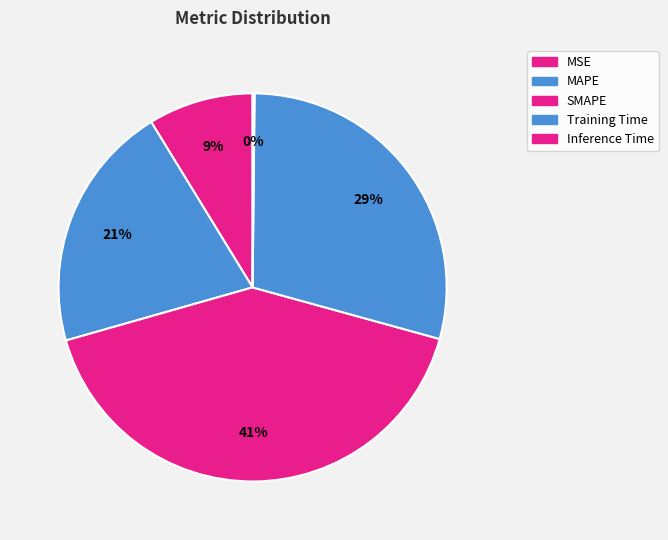

Combined, do Inference Time and Training Time account for over 50%?

No